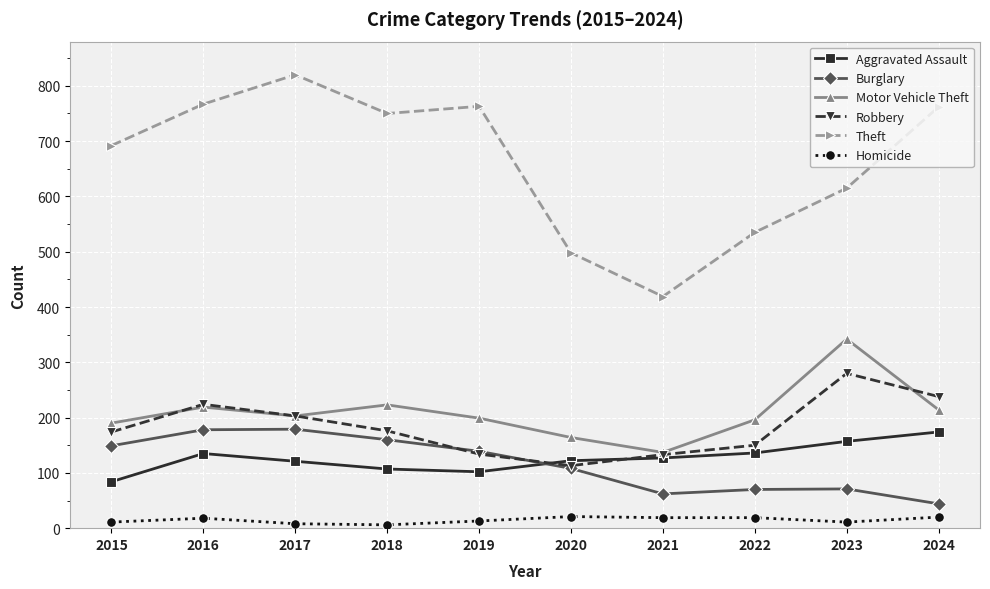

Where does the Theft series first go above 750?

2016